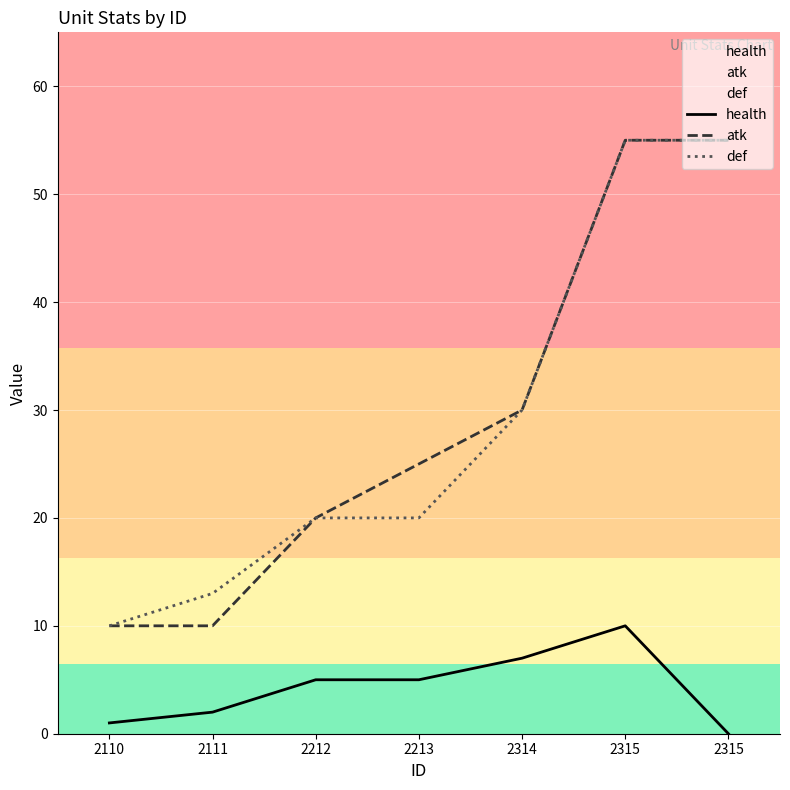

True or false: atk and health intersect in this chart.

False